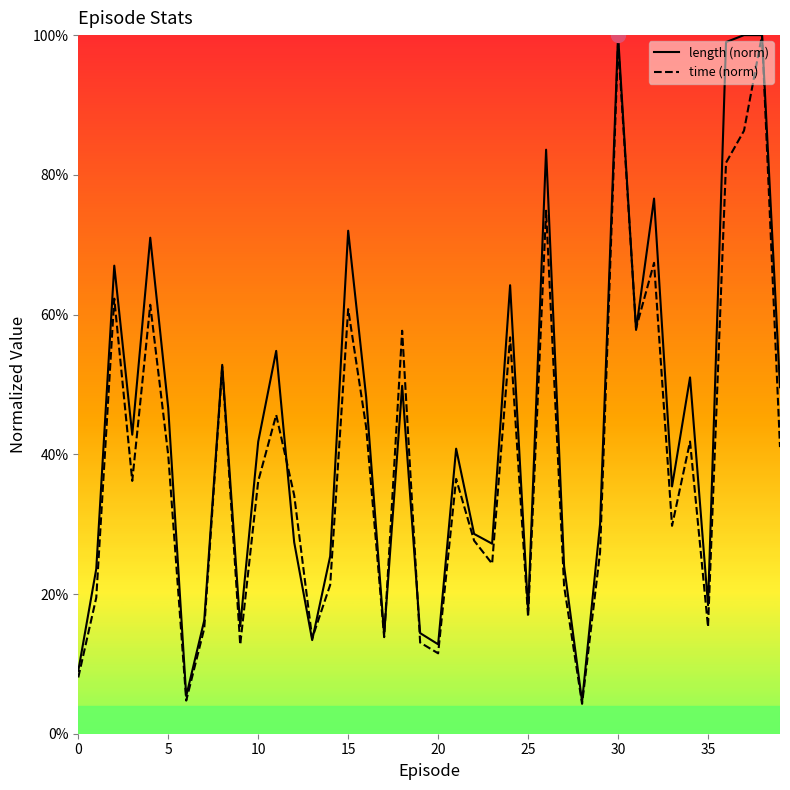

What is the label of the 31st point from the right?

9